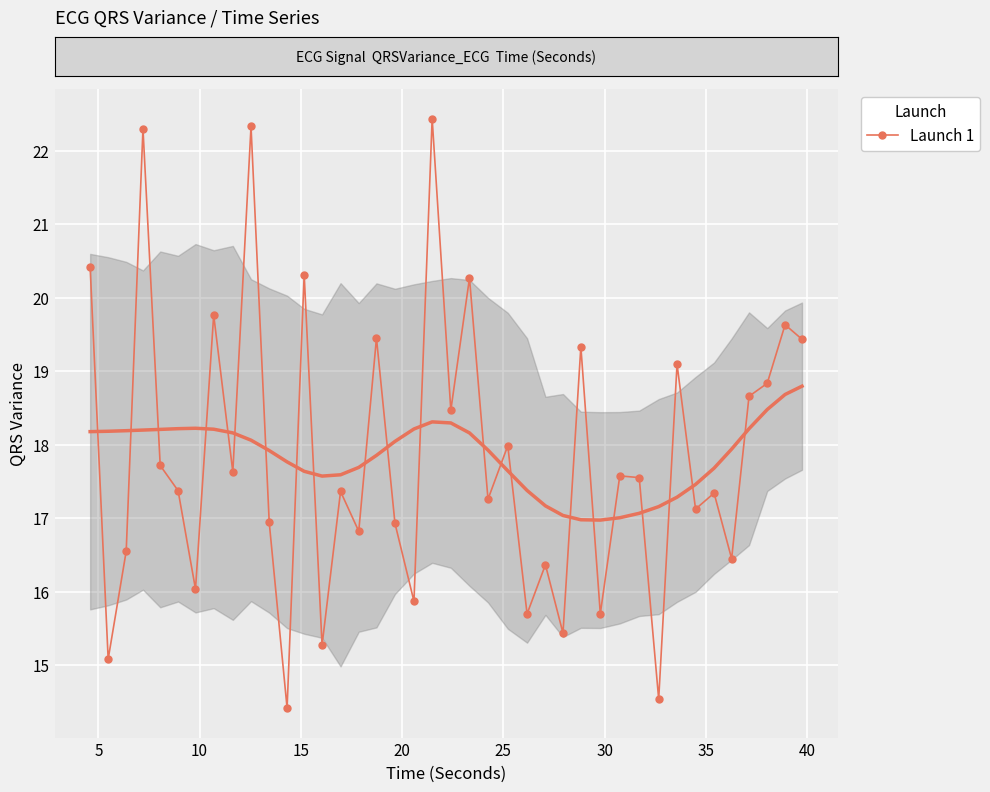

How many data points are less than 17?

15